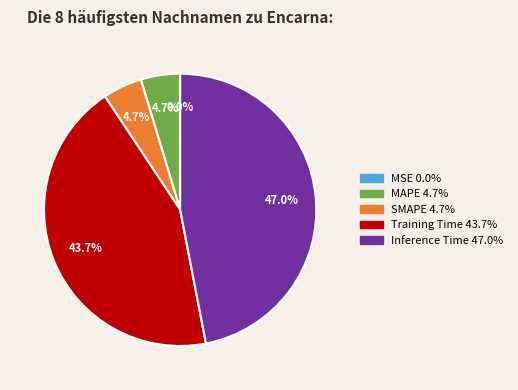

What is the largest slice in the pie chart?

Inference Time